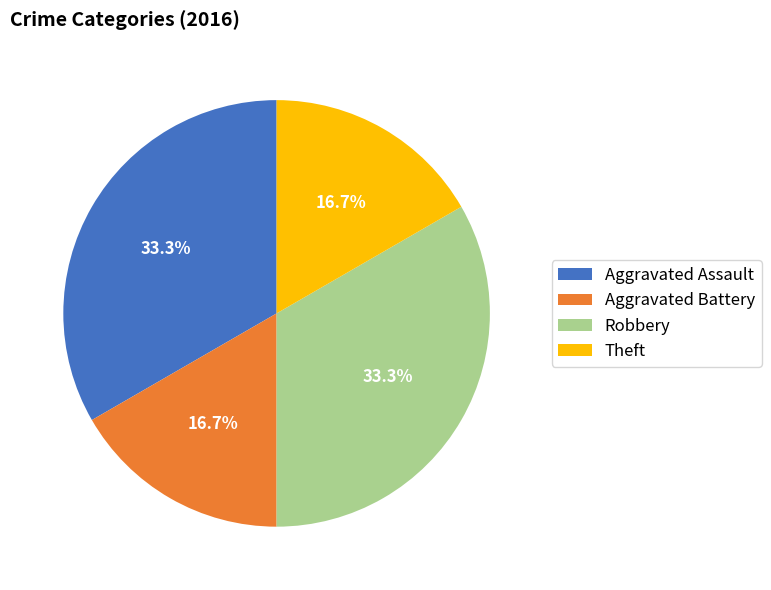

How many segments does this pie chart have?

4